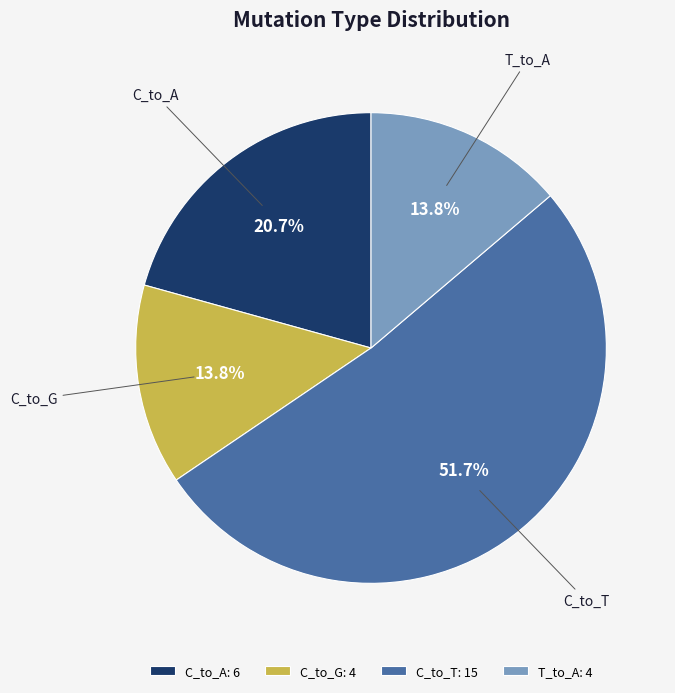

How much of the chart is everything except C_to_T?

48.3%